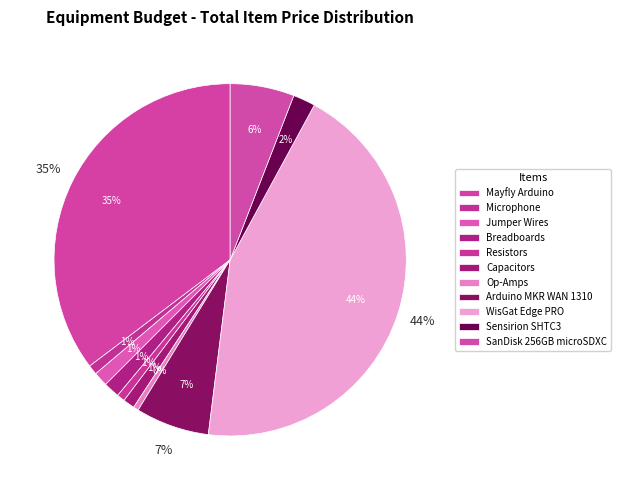

Rank the categories by value from highest to lowest.

WisGat Edge PRO, Mayfly Arduino, Arduino MKR WAN 1310, SanDisk 256GB microSDXC, Sensirion SHTC3, Breadboards, Jumper Wires, Capacitors, Microphone, Resistors, Op-Amps